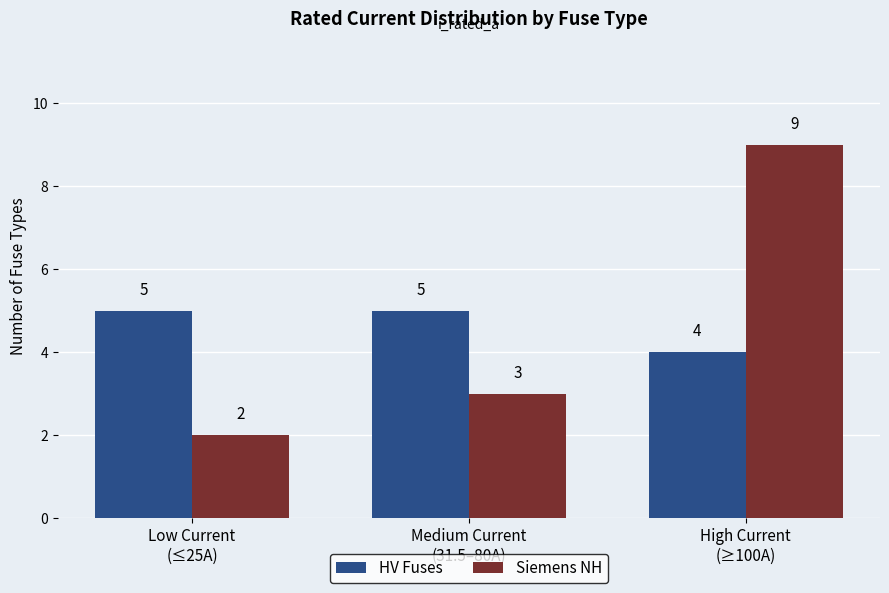

Where is HV Fuses nearest to the value 4?

High Current
(≥100A)